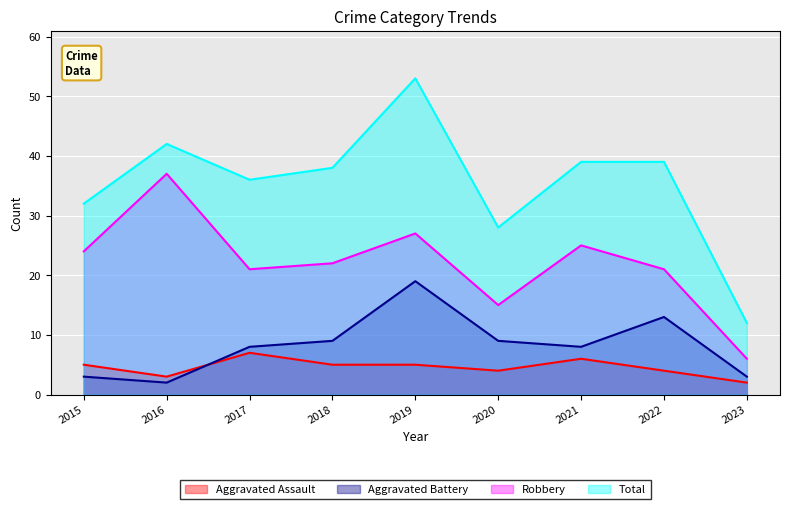

Is it true that Aggravated Battery equals 3 at 2015?

True